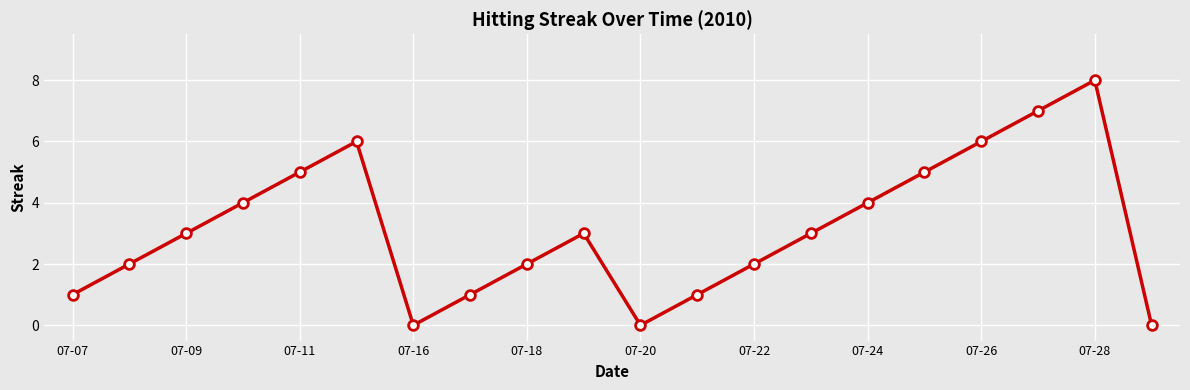

What is the maximum value shown in the chart?

8